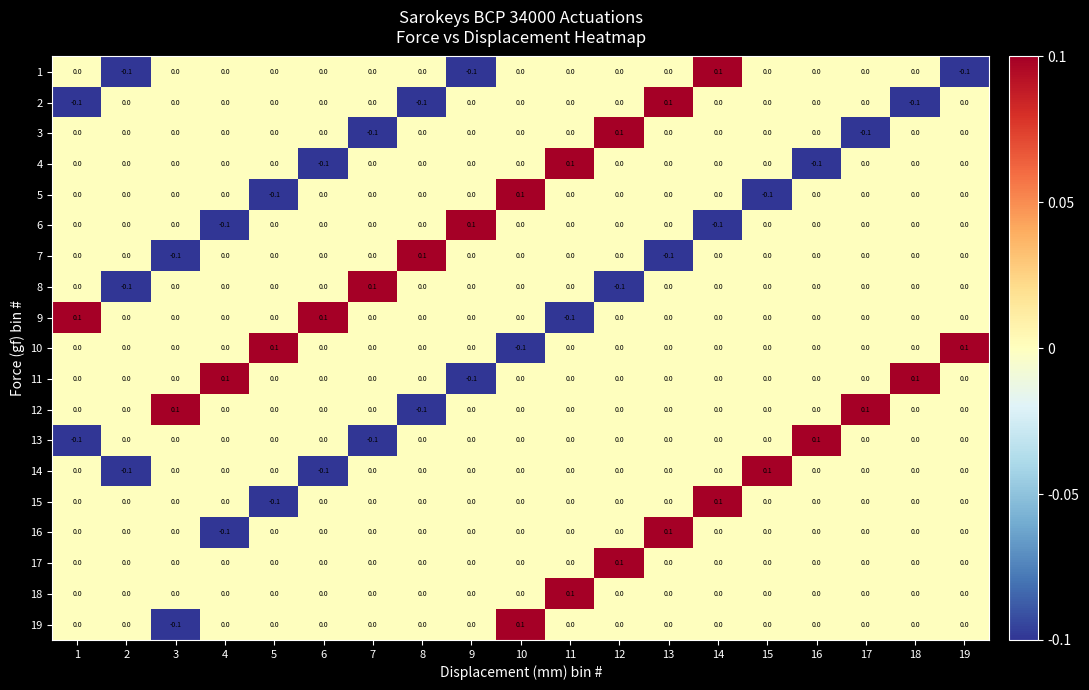

At which label does 11 reach its minimum?

9